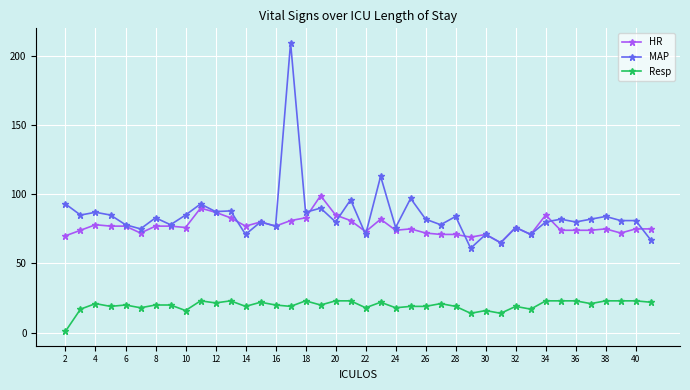

What is the greatest value displayed?

209.5